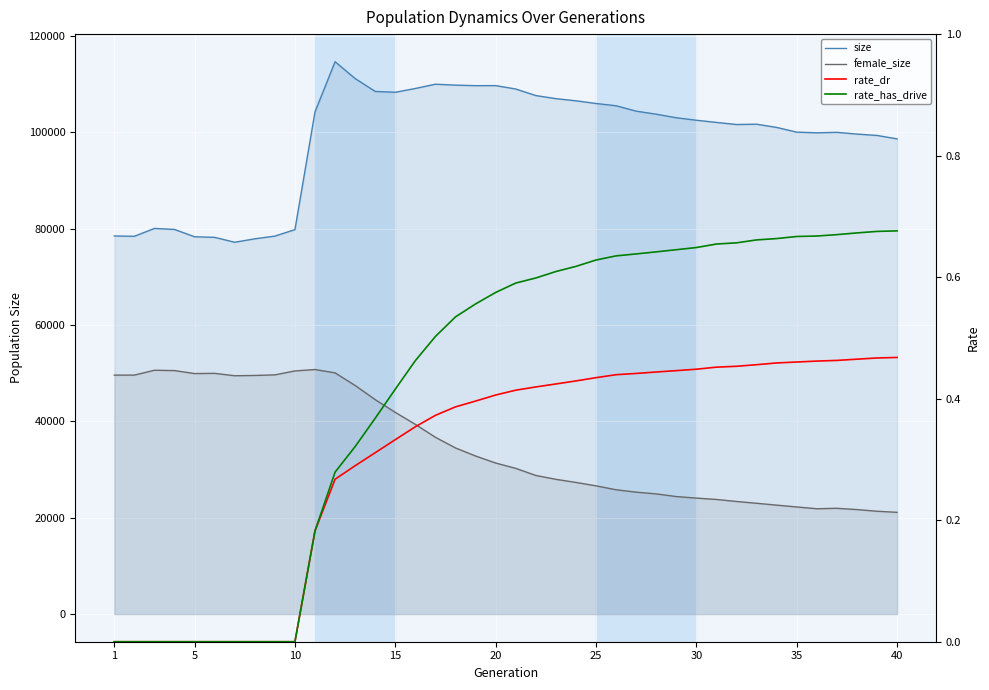

What is the difference between the maximum and second lowest values in the female_size series?

29412.0